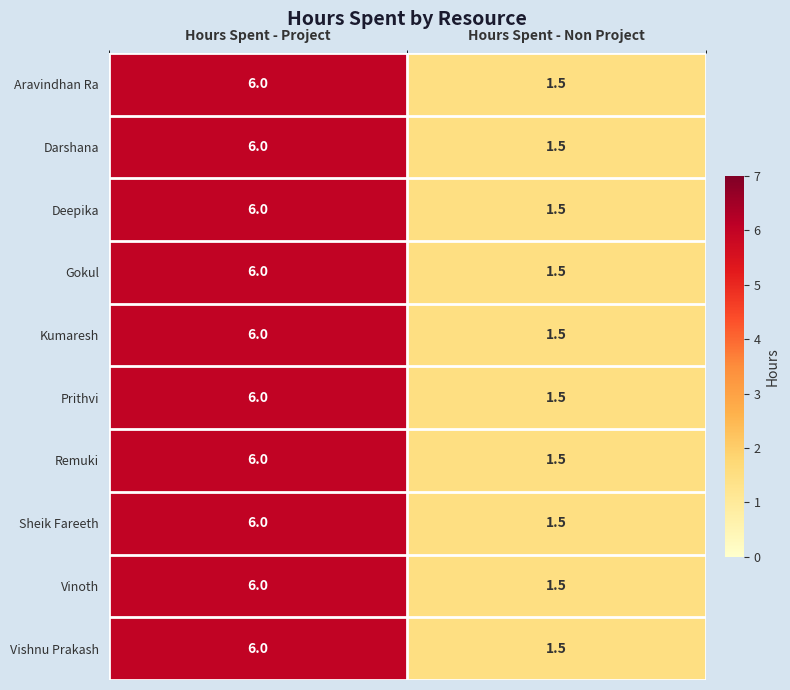

At how many categories does at least one series exceed 3?

1